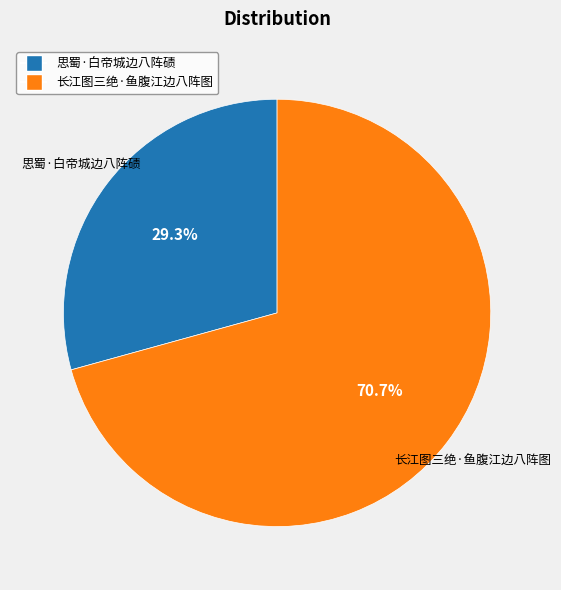

How much of the chart is everything except 思蜀·白帝城边八阵碛?

70.7%